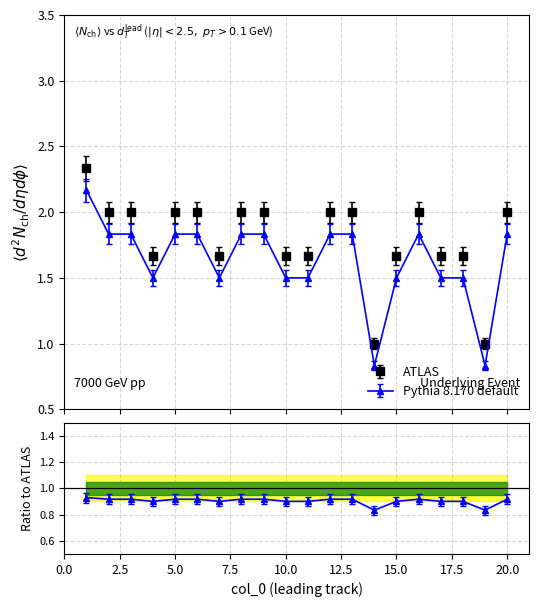

How many data points does each series have?

20